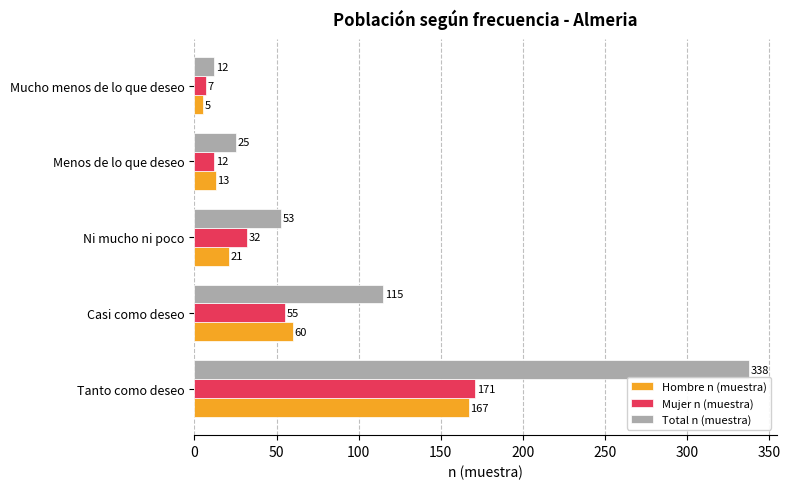

How many distinct data groups are displayed?

3